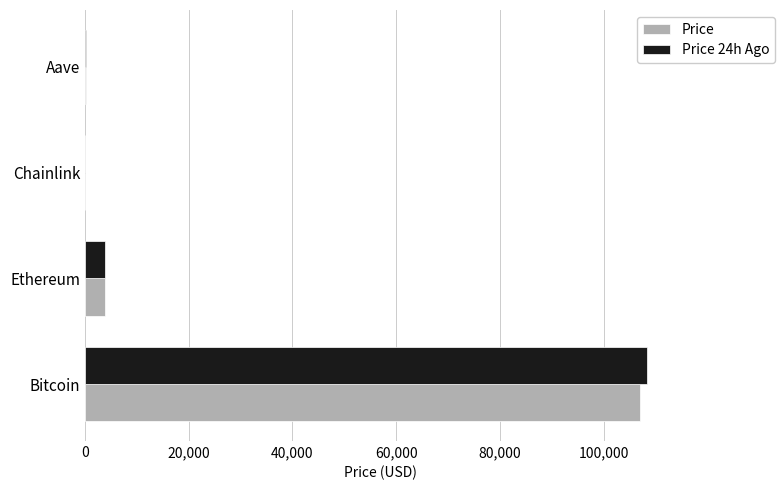

How many categories are shown in the chart?

4